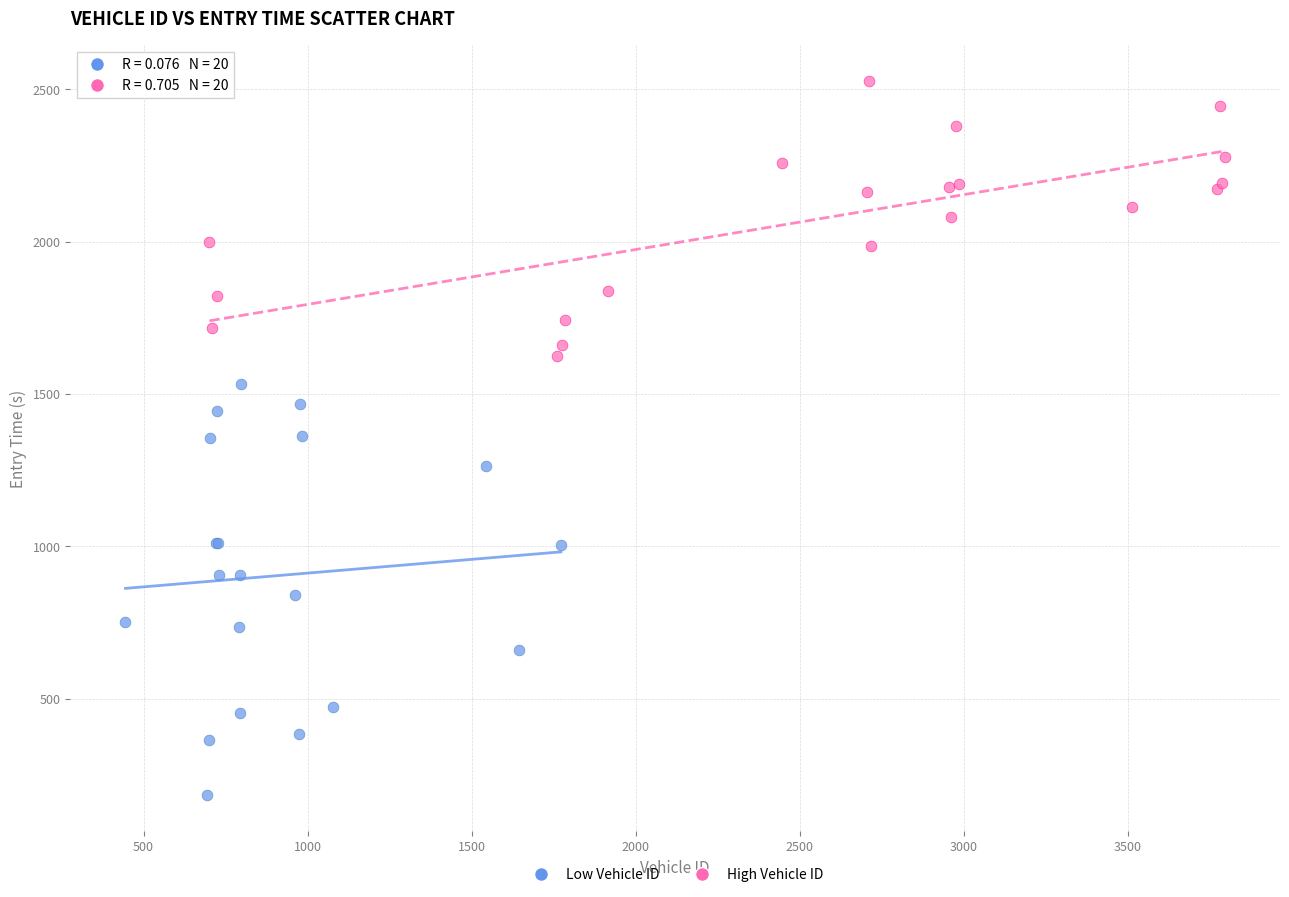

Which series has the largest Y range (max minus min)?

Low Vehicle ID